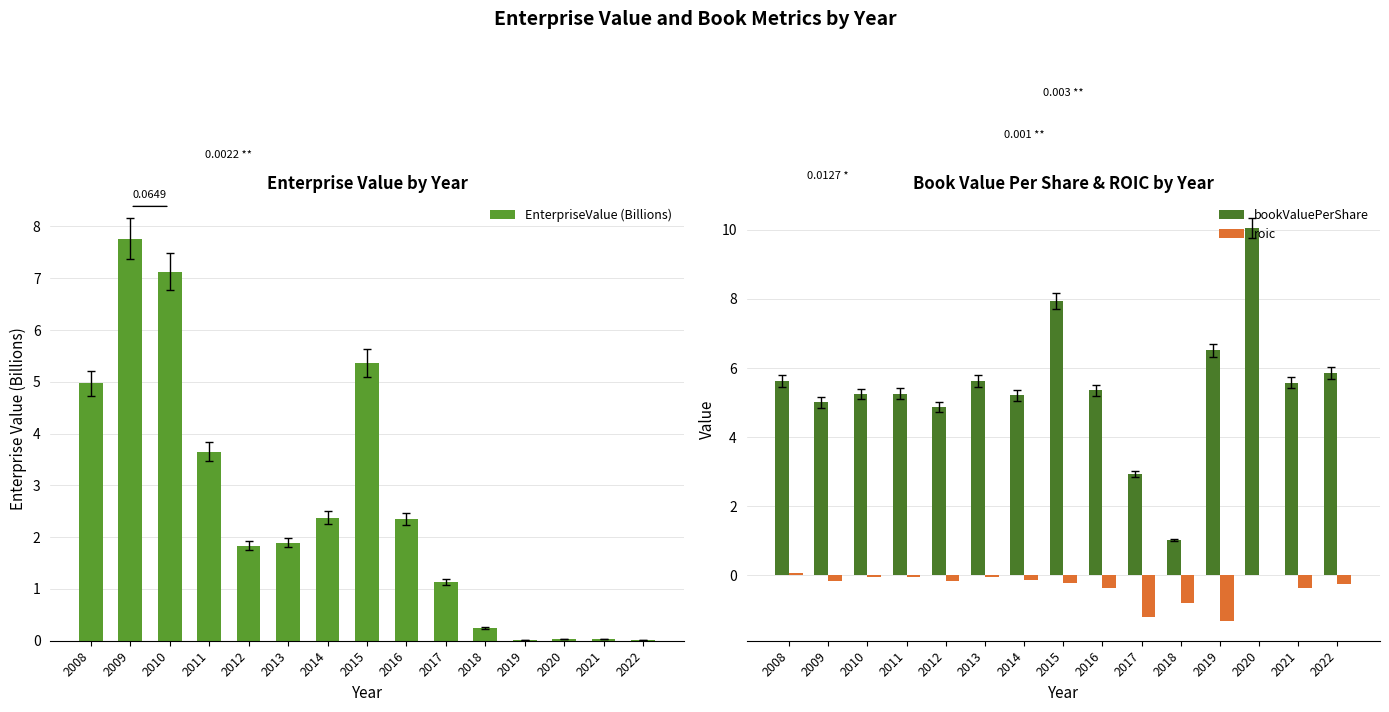

The EnterpriseValue (Billions) series shows 0.0 at 2019. True or false?

False